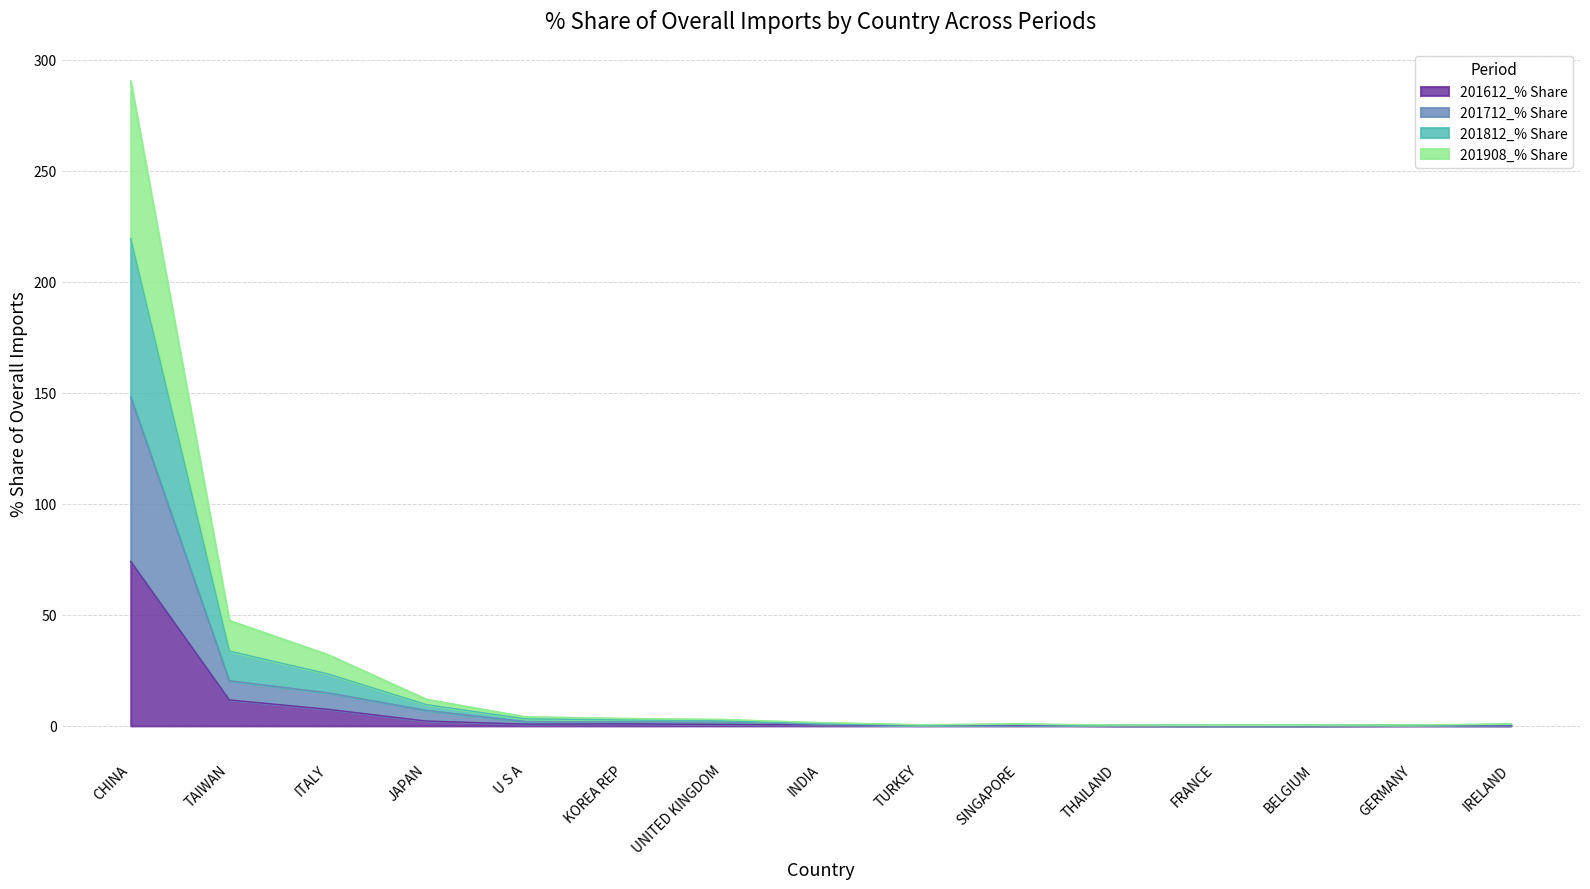

The 201612_% Share series shows 1.7 at ITALY. True or false?

False